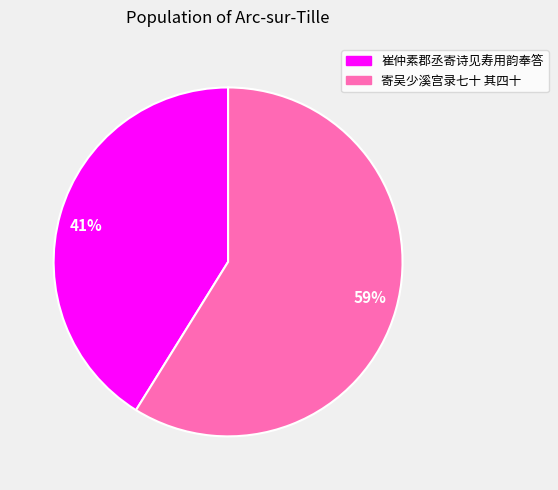

Rank the categories by value from highest to lowest.

寄吴少溪宫录七十 其四十, 崔仲素郡丞寄诗见寿用韵奉答